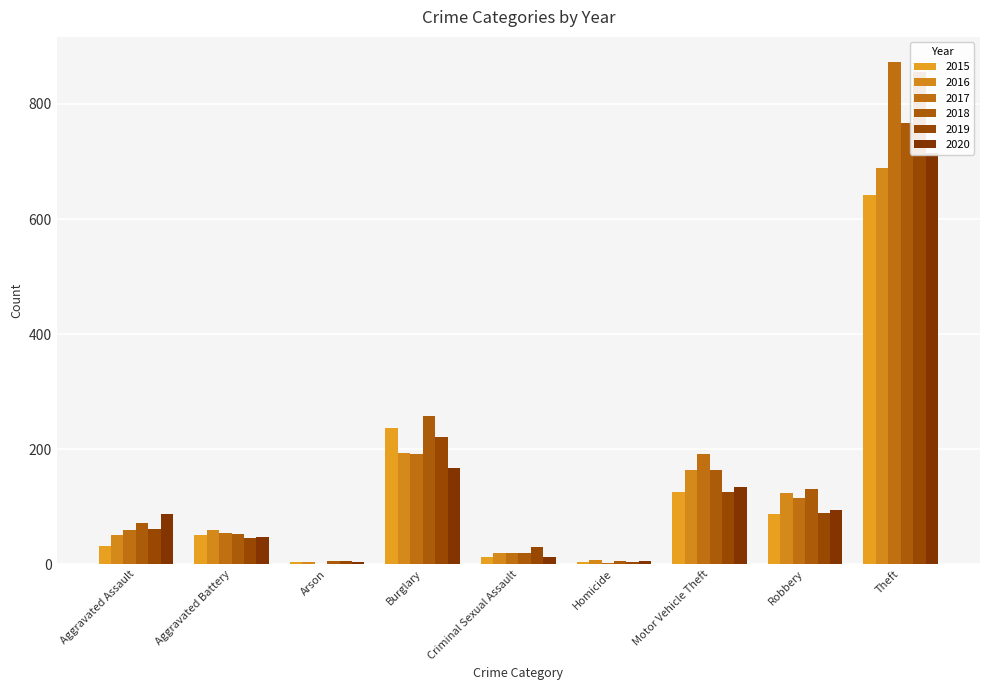

What is the label of the 7th bar from the left?

Motor Vehicle Theft